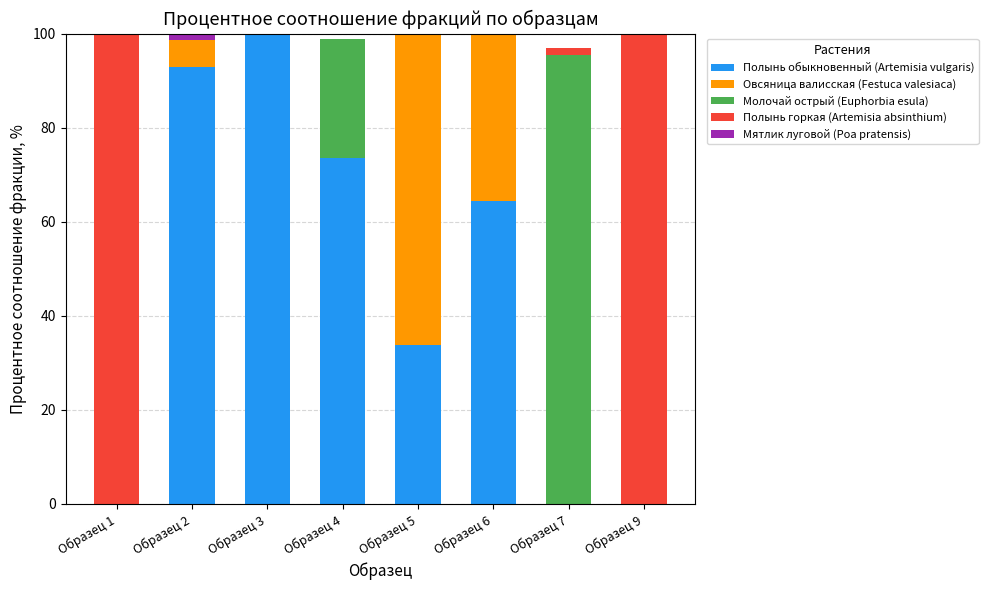

The value of Полынь обыкновенный (Artemisia vulgaris) at Образец 7 is 0.0. True or false?

True